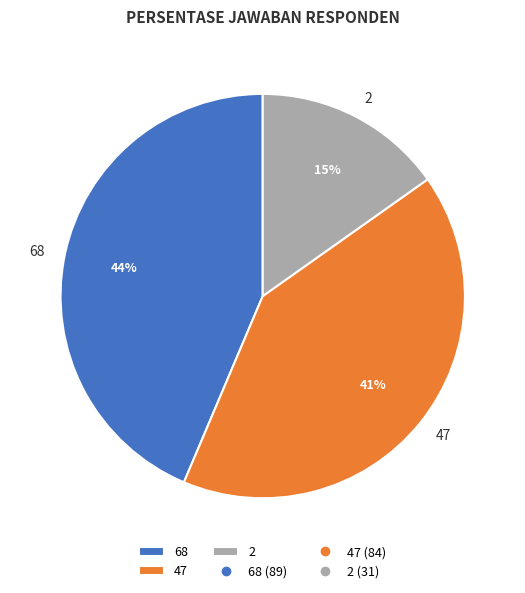

Is there any slice that represents more than half of the pie?

No